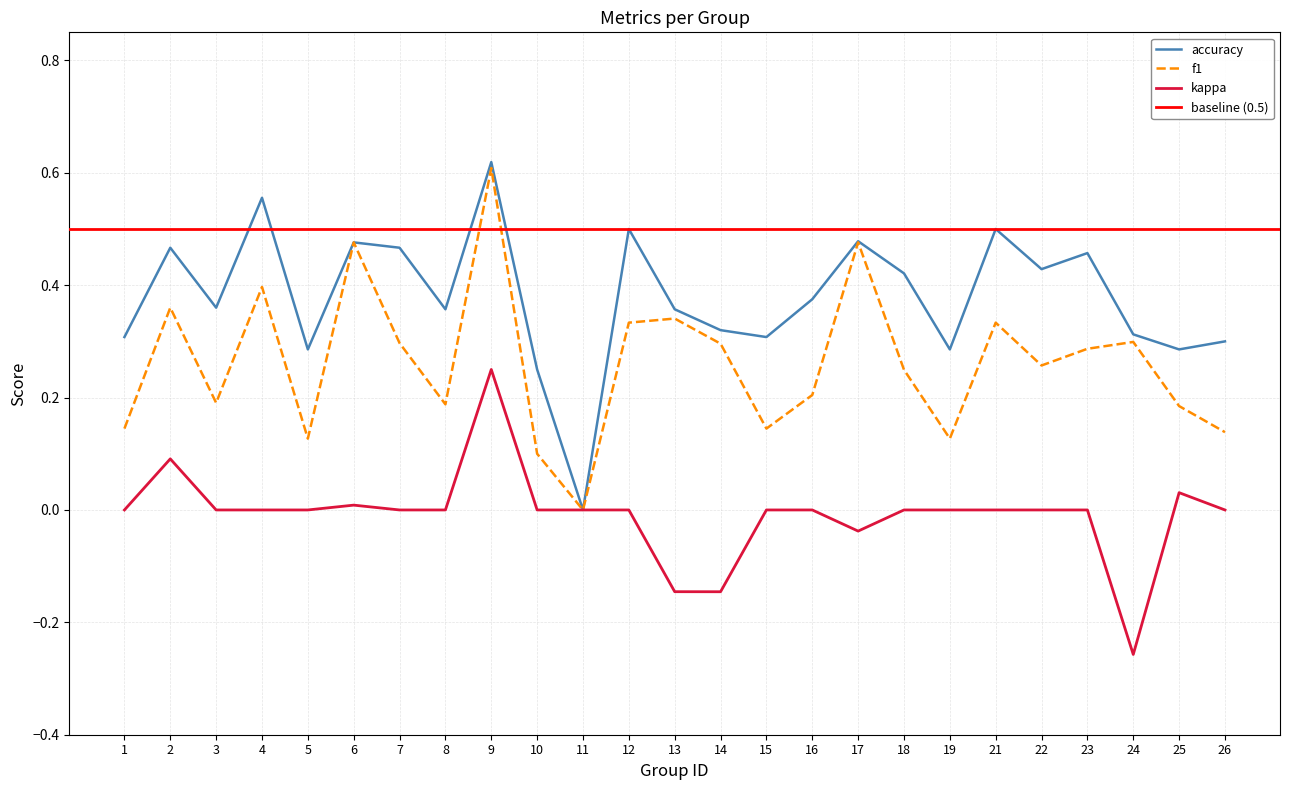

The value of kappa at 22 is 0.0. True or false?

True